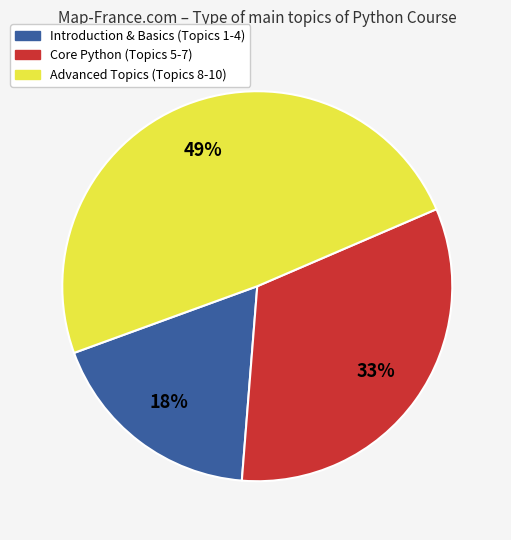

To the nearest percent, what is the difference between the Core Python (Topics 5-7) and Advanced Topics (Topics 8-10) slice percentages?

16%